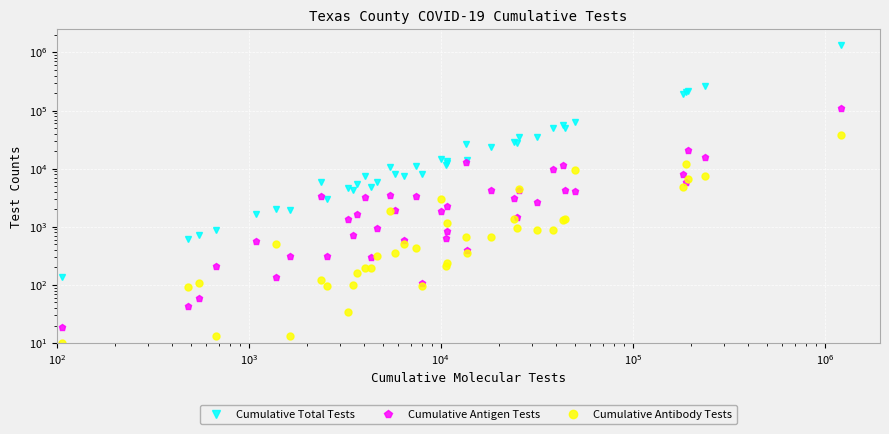

What is the average value of the Cumulative Antigen Tests series?

6183